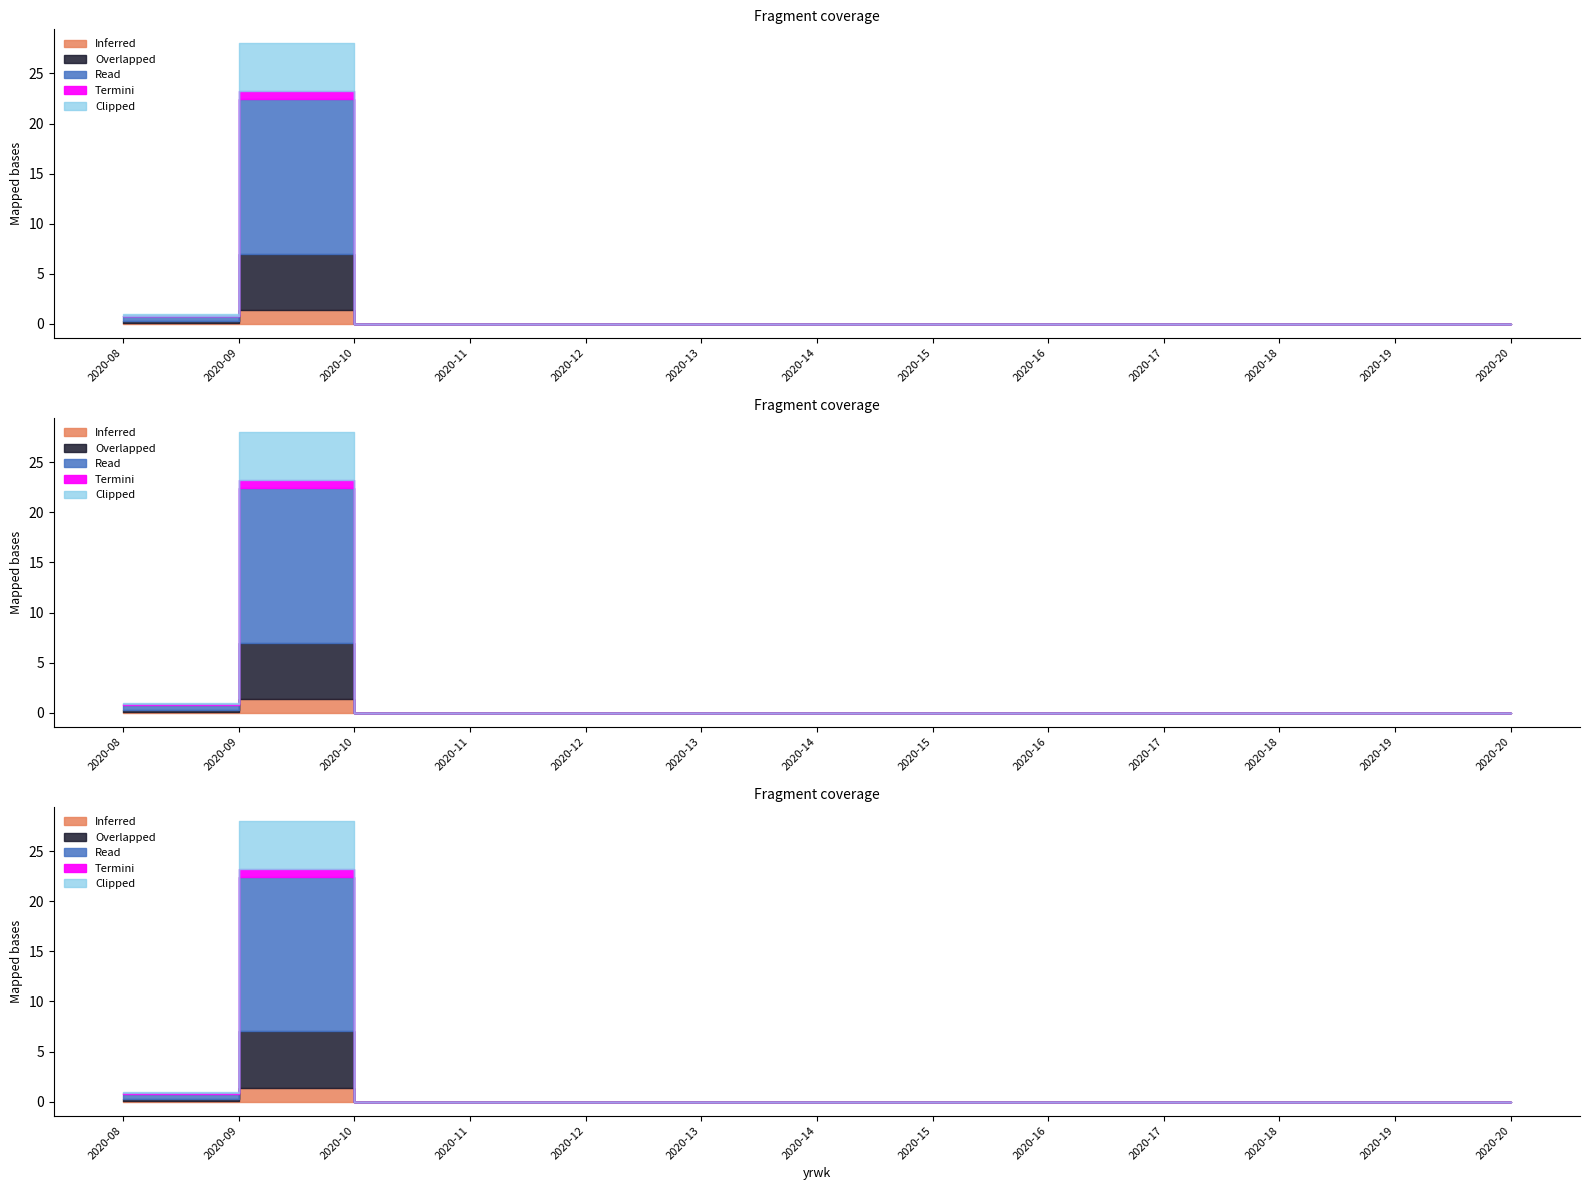

How many categories are shown in the chart?

13